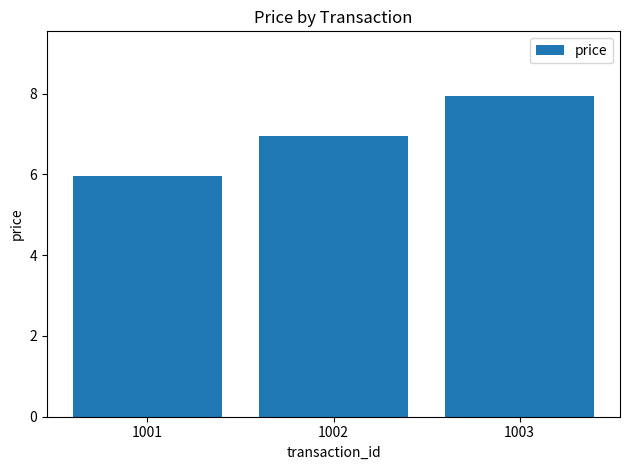

Where is the data nearest to the value 6?

1001